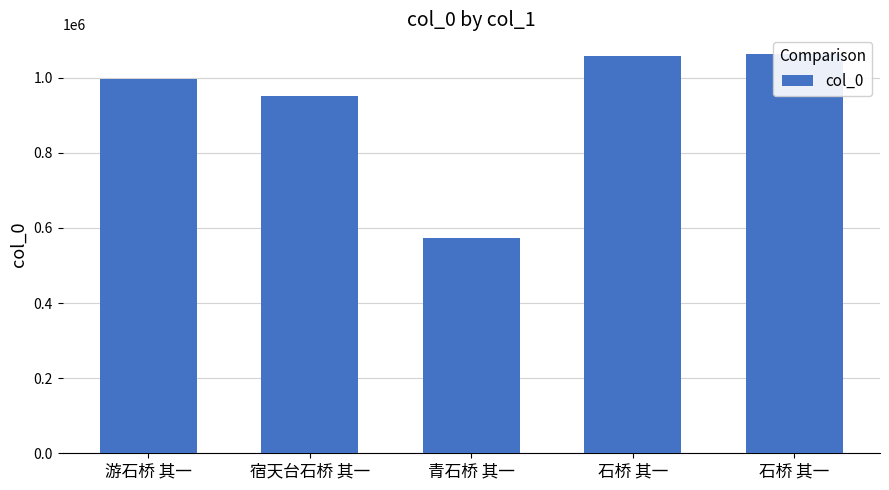

What is the sum of all values?

4641947